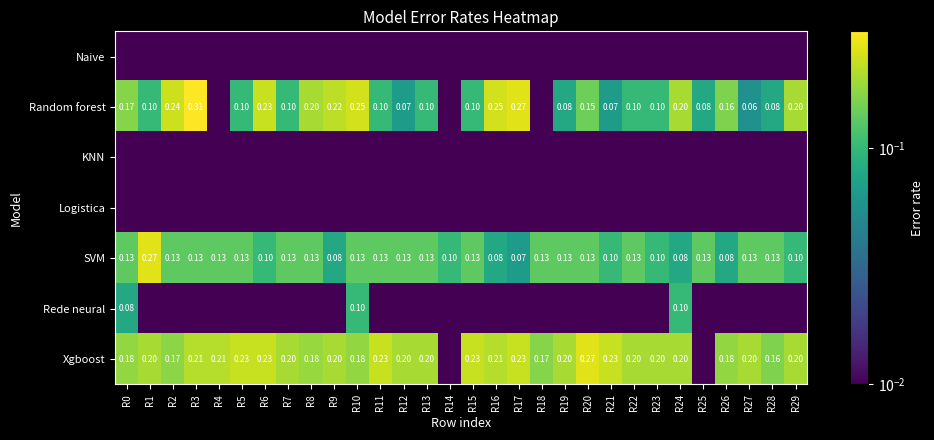

Which has a higher value, R8 or R7?

R8